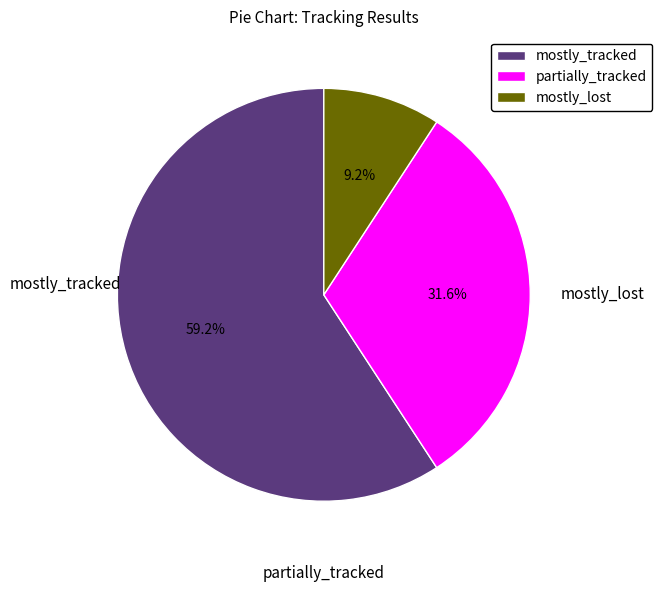

True or false: mostly_tracked accounts for 59% of the total.

True